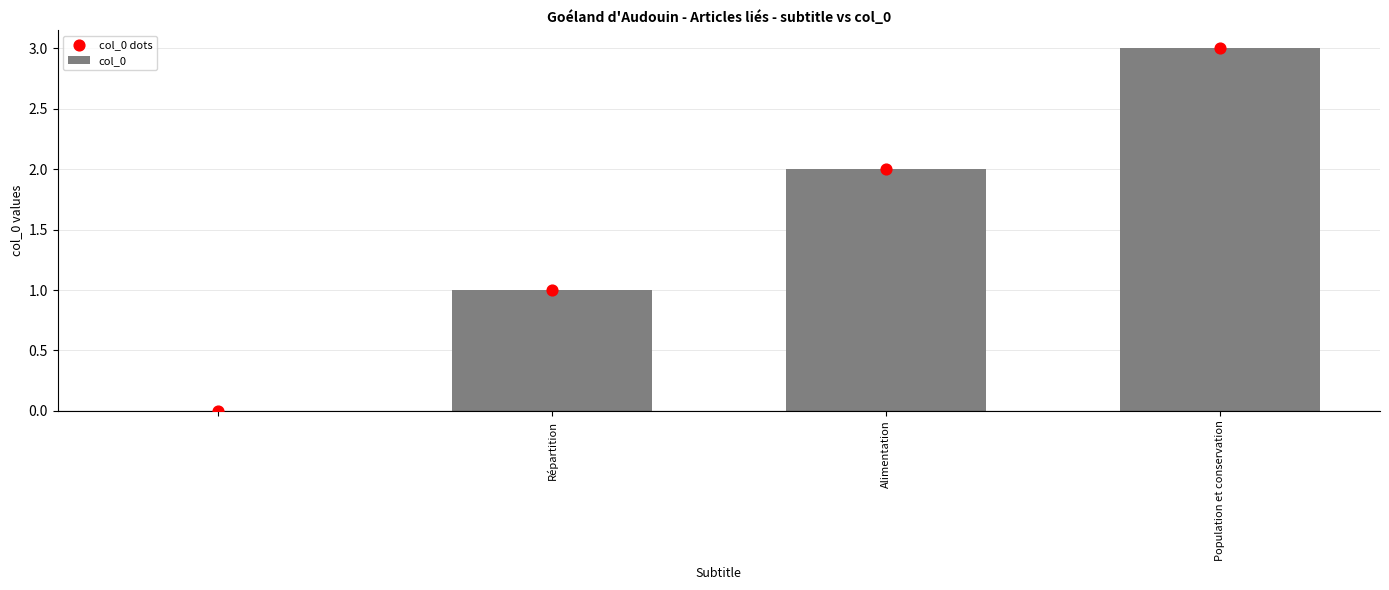

At how many categories does at least one series exceed 0?

3